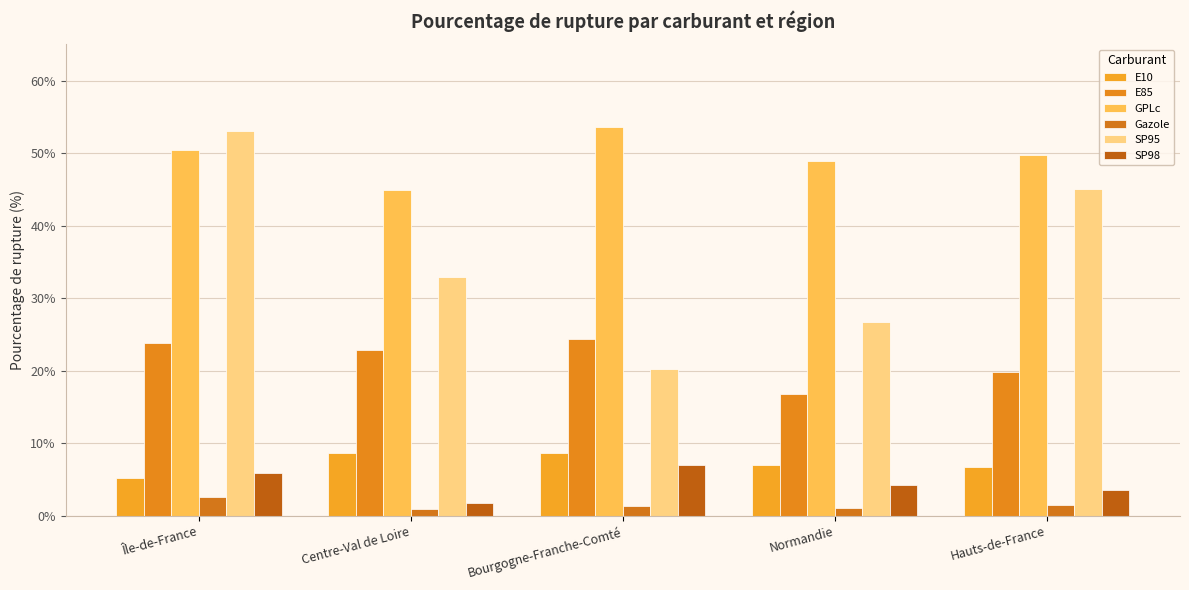

What is the total value across all series at Centre-Val de Loire?

111.9